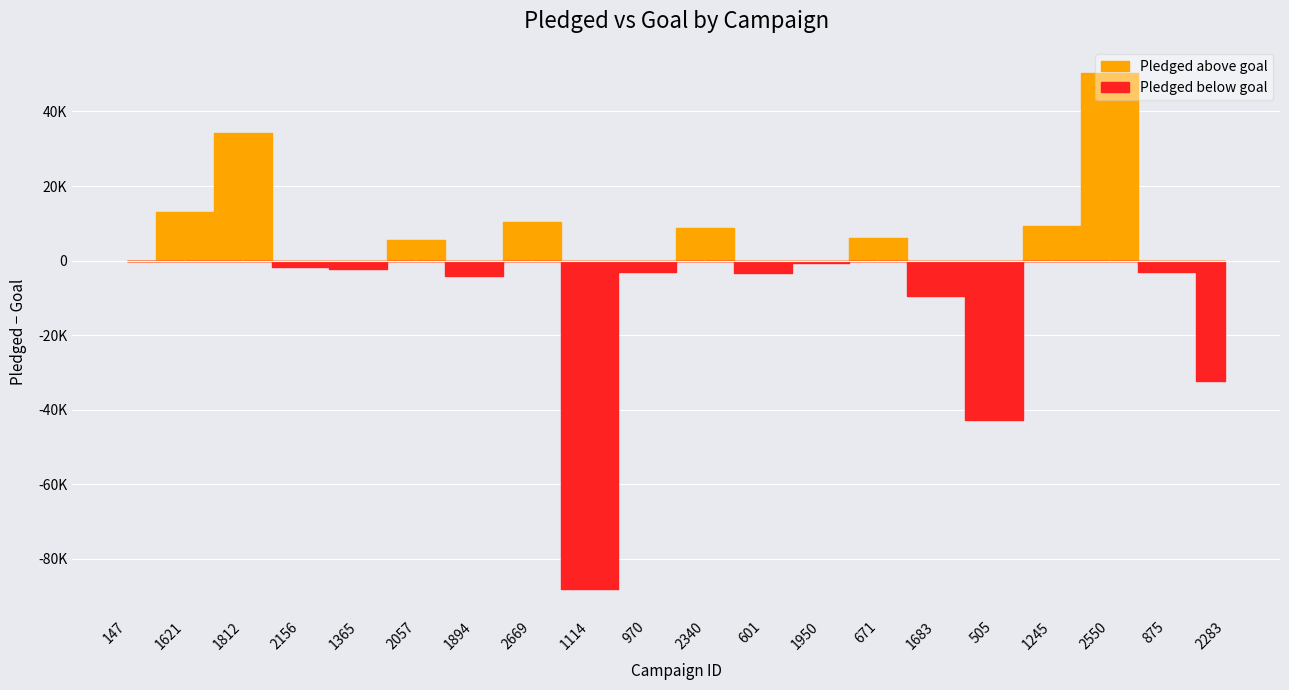

What is the value of the pledged point at the 17th from the left?

11041